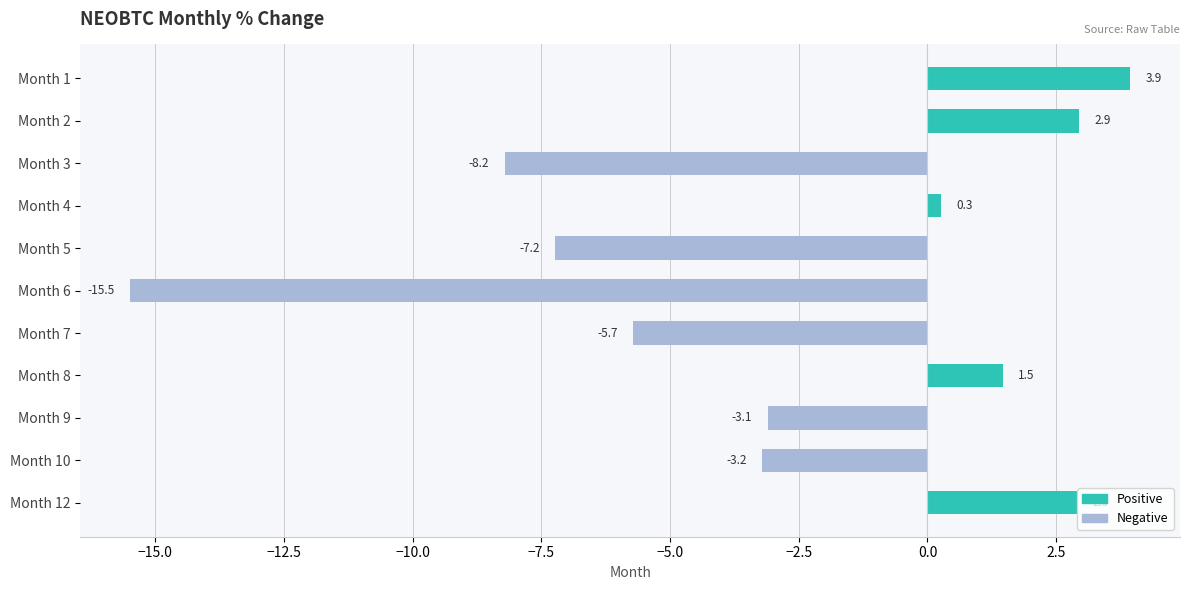

What is the value of the 4th bar from the top?

0.3